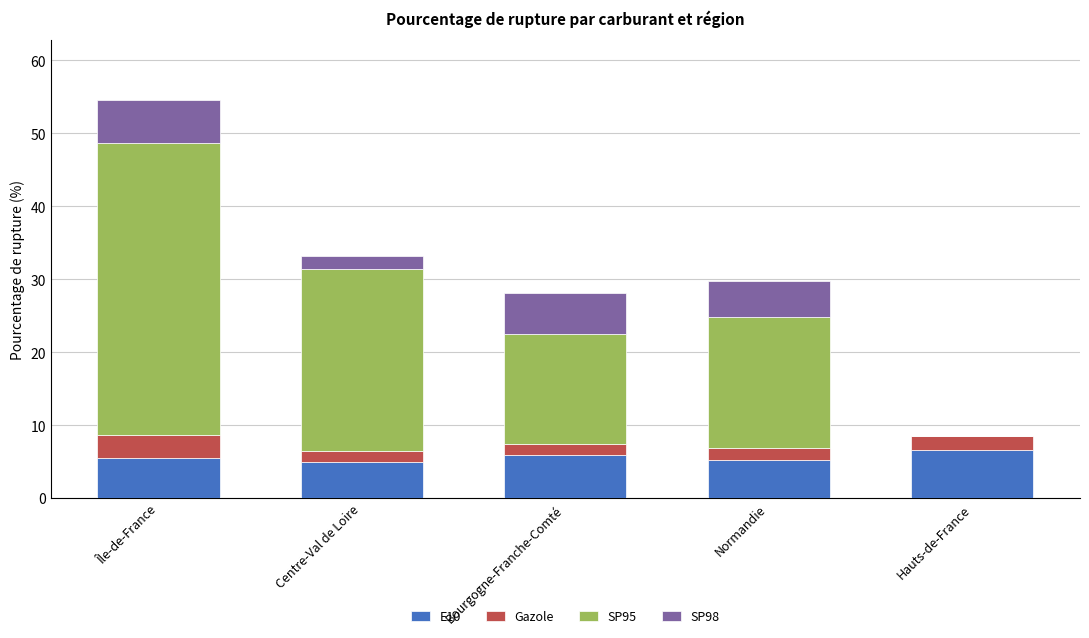

Reading left to right, list the values for the E10 series.

Île-de-France=5.5	Centre-Val de Loire=4.9	Bourgogne-Franche-Comté=5.9	Normandie=5.2	Hauts-de-France=6.5